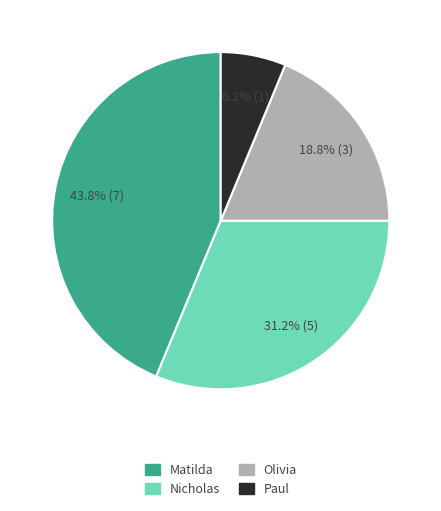

Which slice is the smallest?

Paul